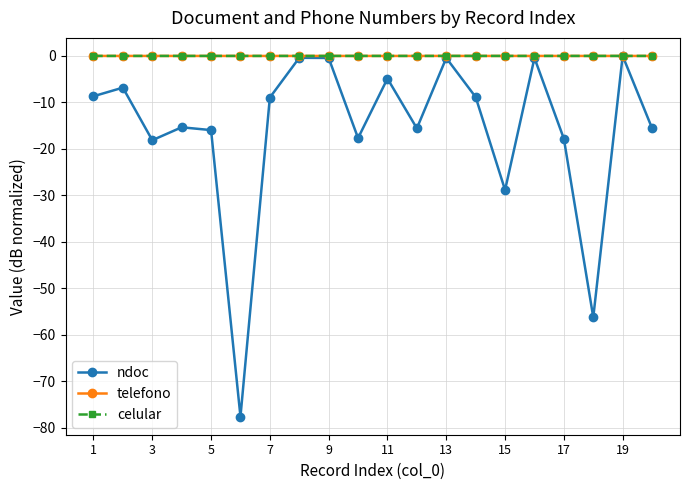

Which series has the largest range (max minus min)?

ndoc